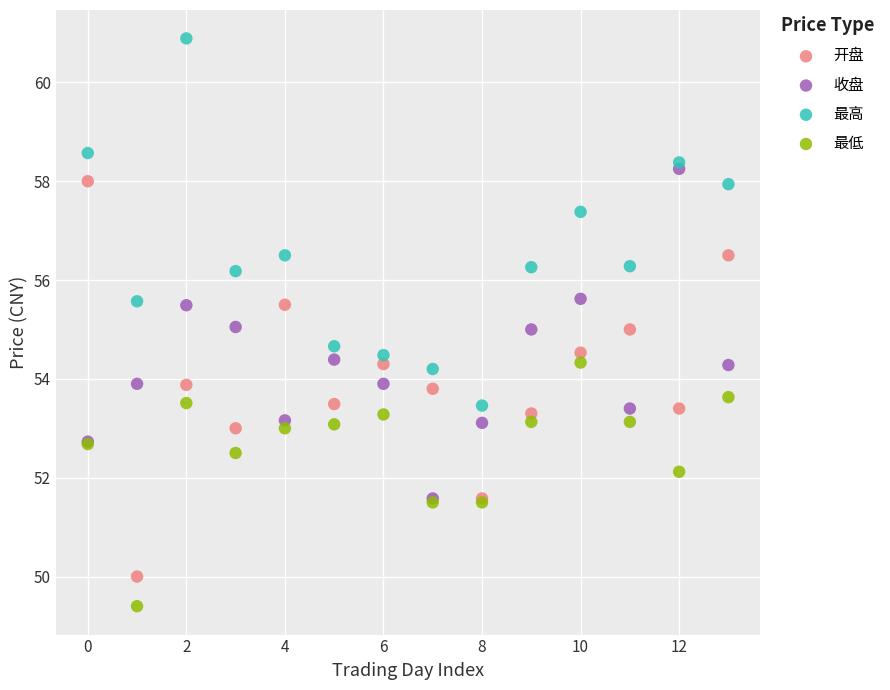

Which series contains the lowest Y value?

最低